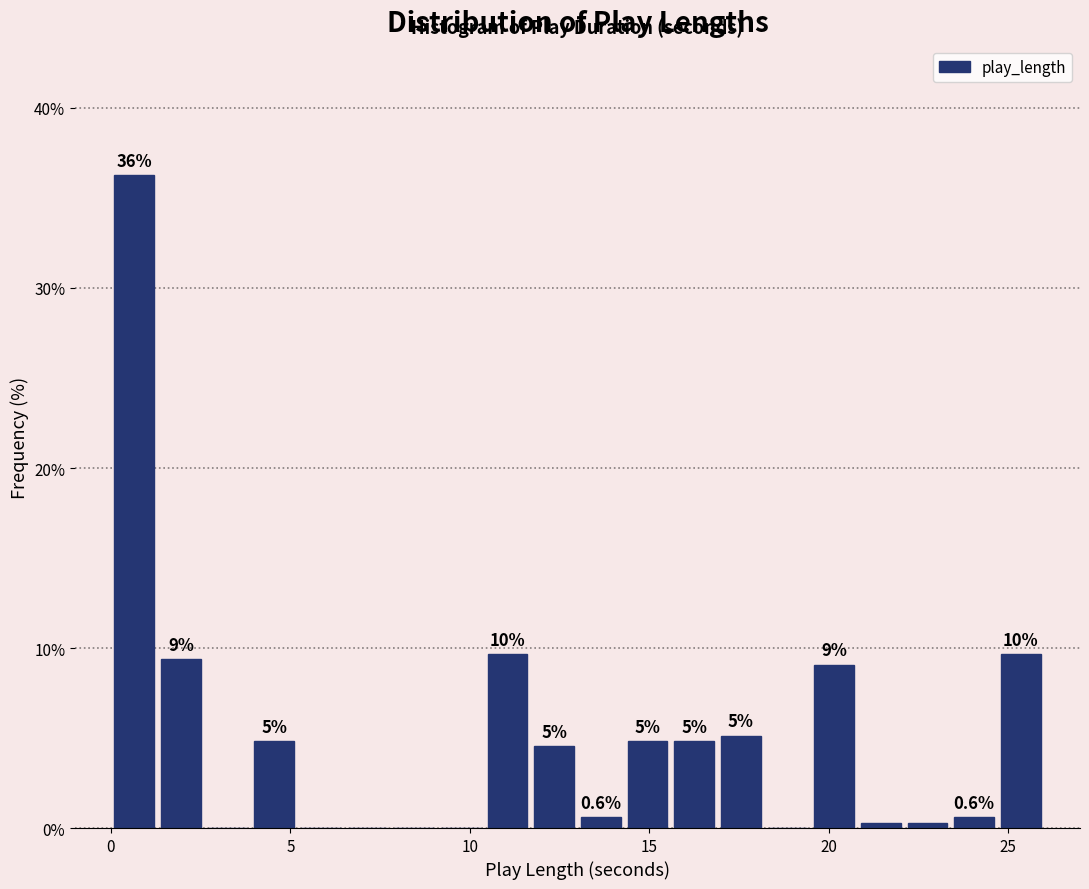

Around what value on the x-axis is the tallest bar? Give the approximate position of its centre, as read against the axis.

0.5